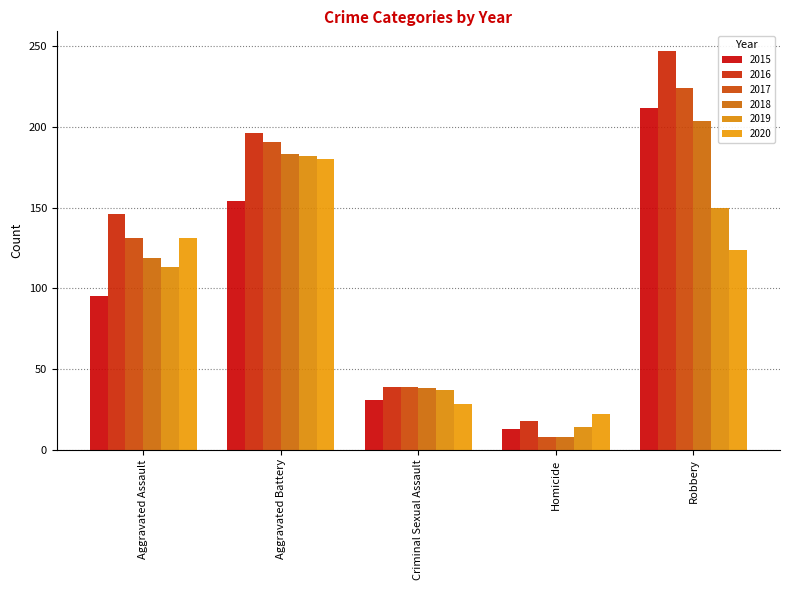

Read the 2018 value at Robbery, to the nearest 10.

200